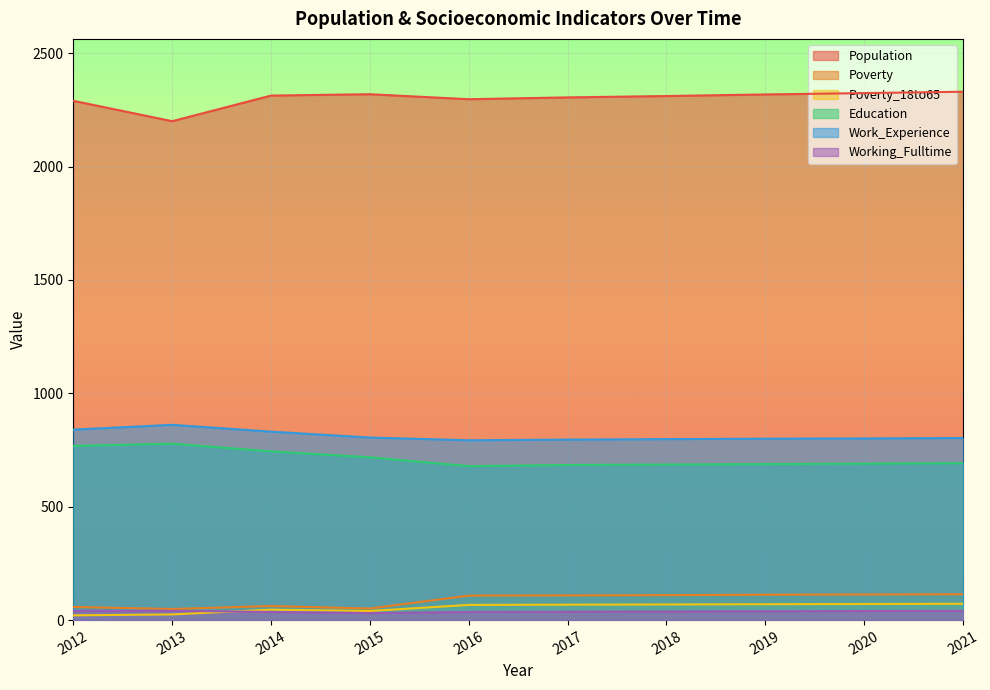

Which category has the lowest value in the Poverty_18to65 series?

2012